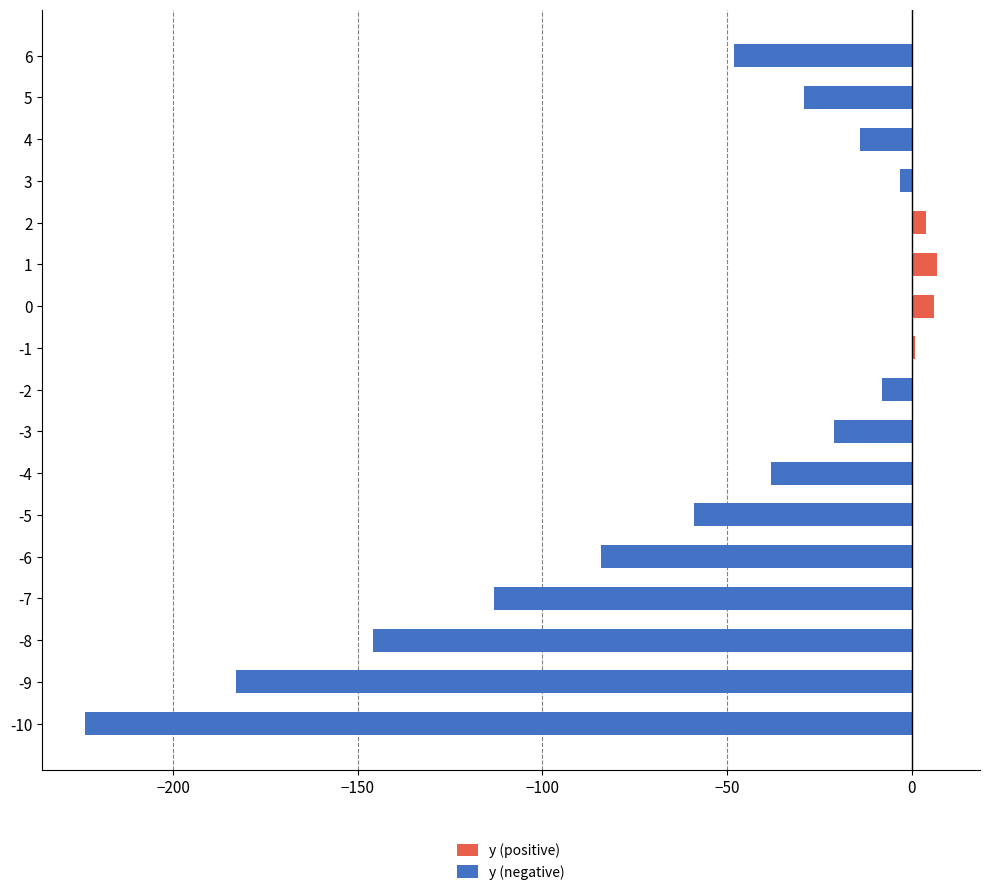

Are the bars horizontal?

Yes